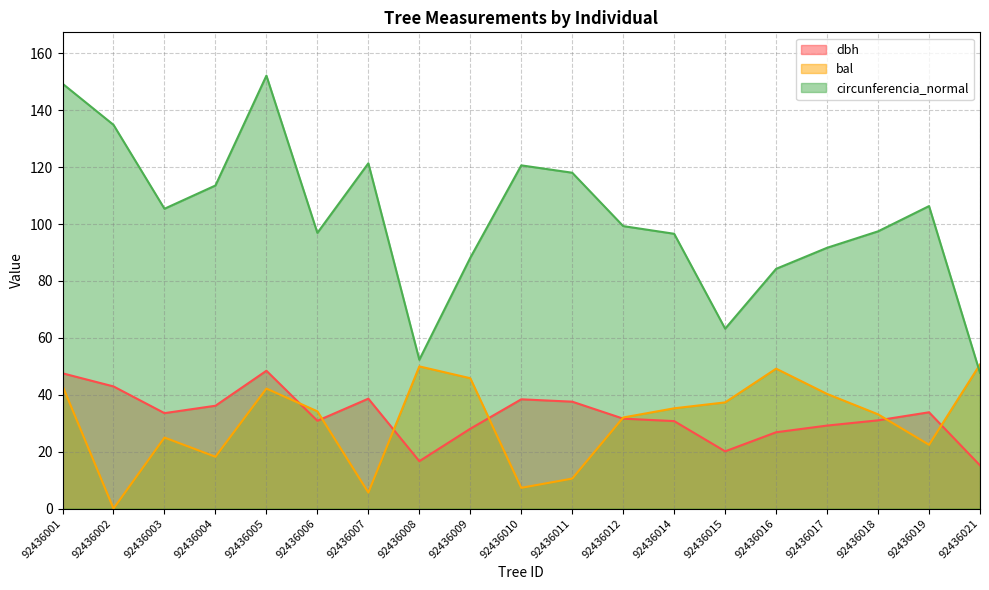

At which label is circunferencia_normal closest to 99?

92436012